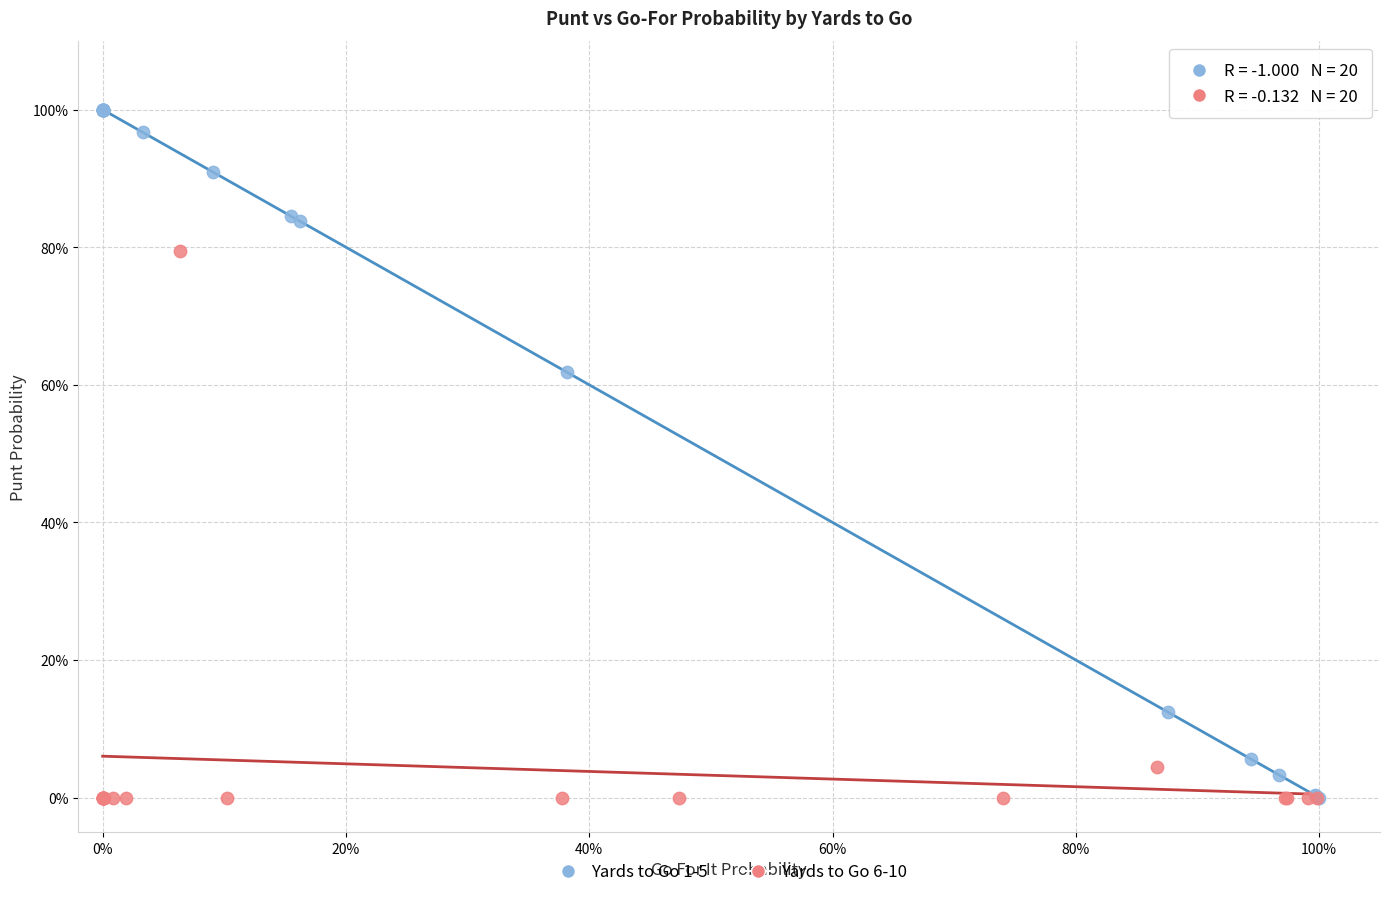

Which series has the widest spread of Y values?

Yards to Go 1-5